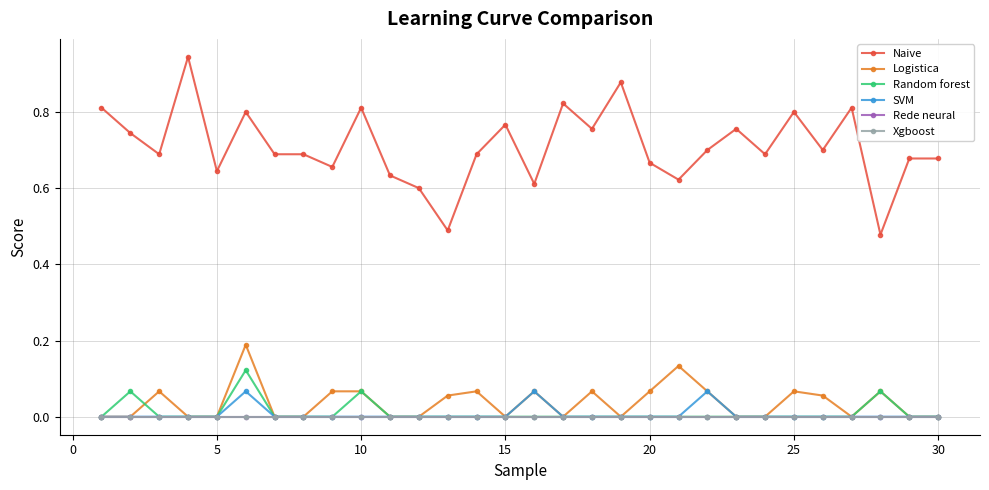

At how many categories does at least one series exceed 0?

30